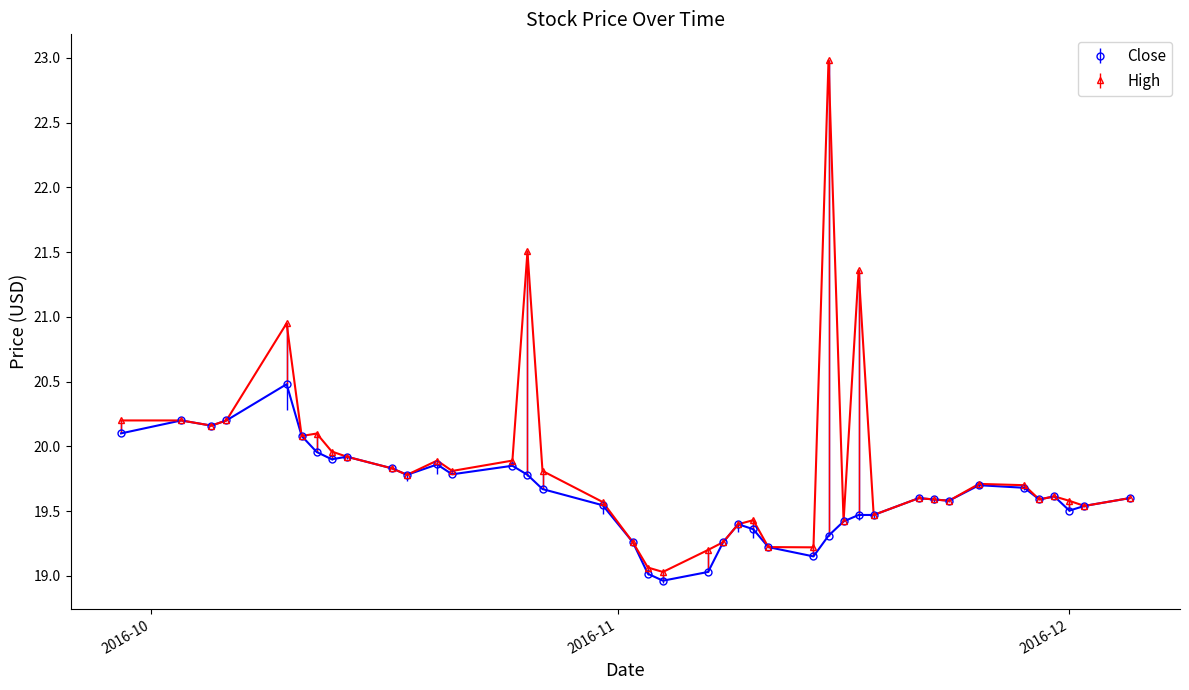

In High, how many points are lower than both neighbors (excluding endpoints)?

11